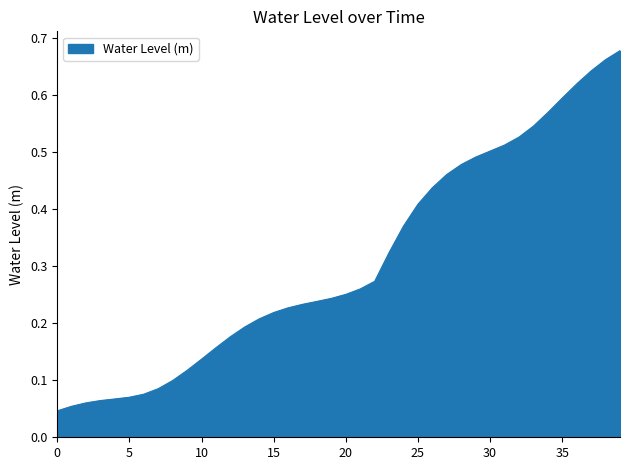

How many lines are shown in the chart?

1